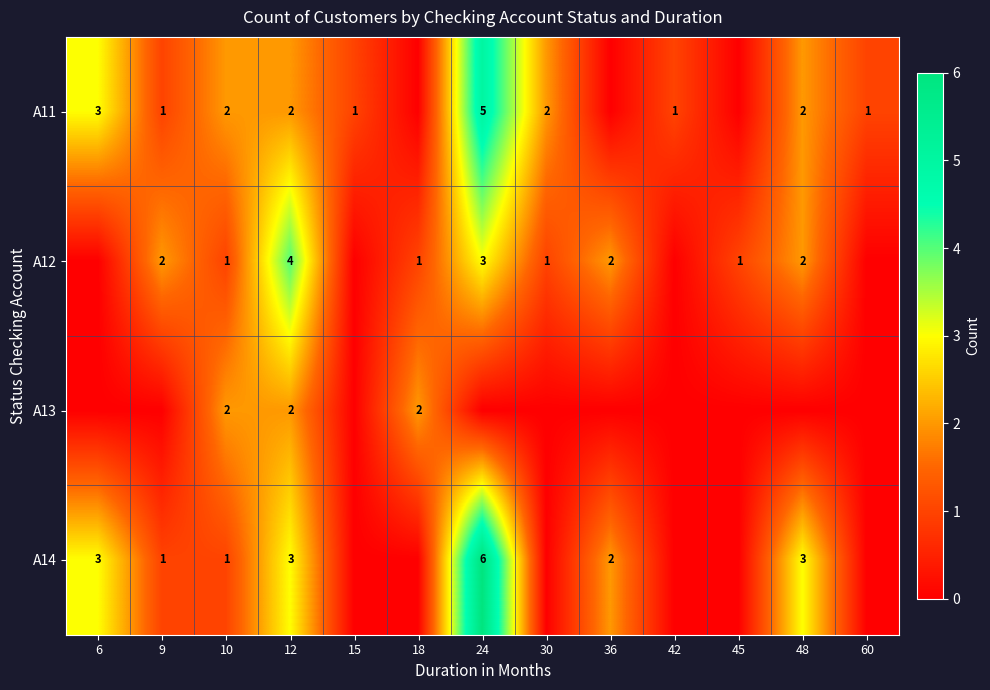

The value of A12 at 10 is 2. True or false?

False